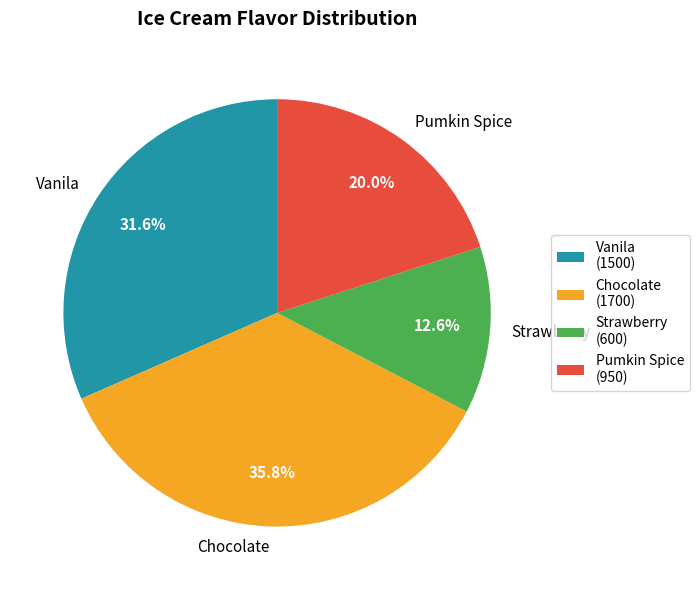

To the nearest percent, what is the difference between the largest and smallest slice percentages?

23%